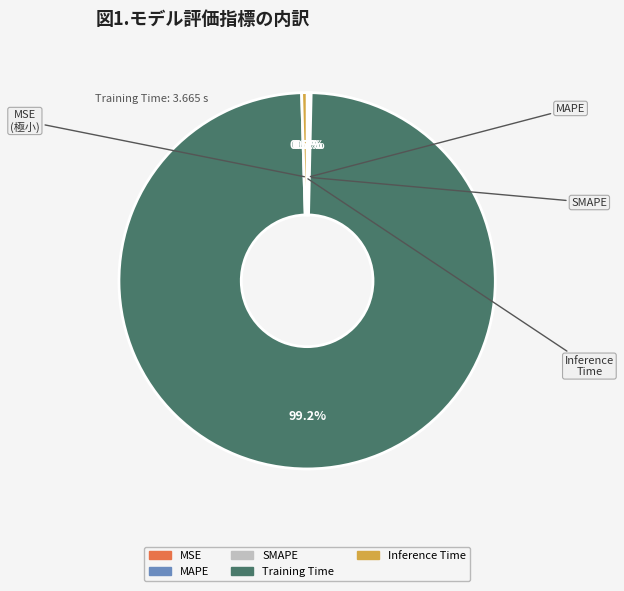

What portion of the pie excludes MAPE?

99.8%